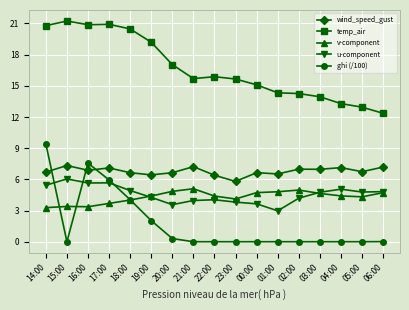

List the series in order of their peak value, lowest first.

v-component, u-component, wind_speed_gust, ghi (/100), temp_air